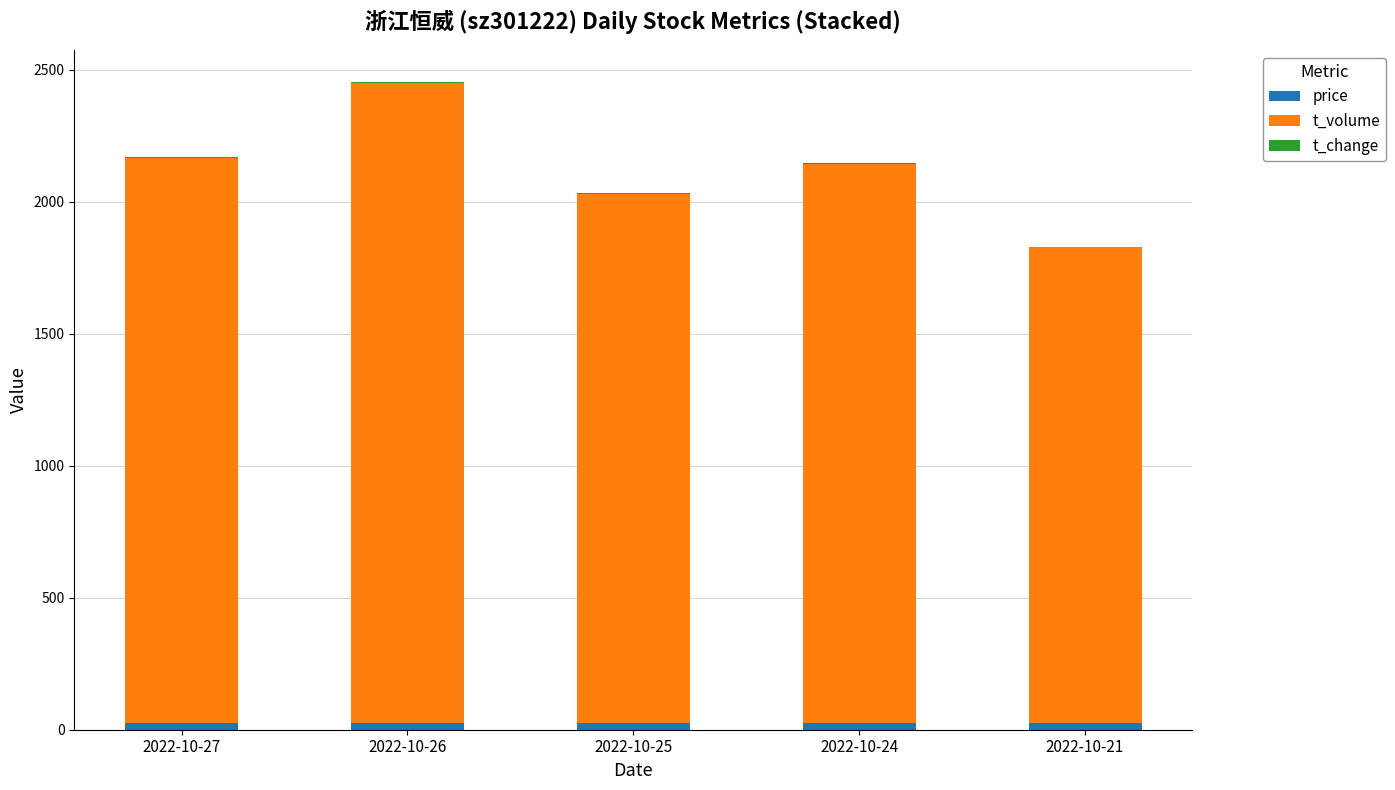

What is the sum of all price values?

132.7